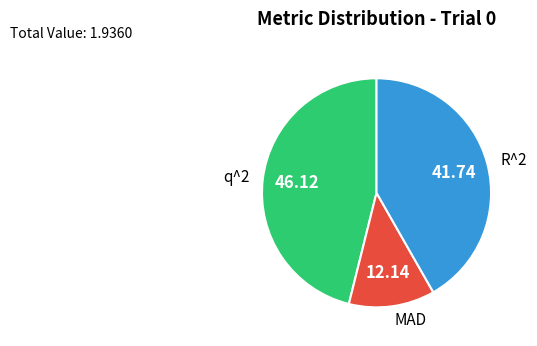

Is the sum of R^2 and q^2 greater than half?

Yes